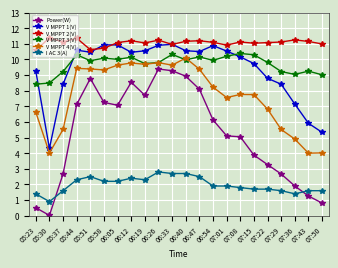

How many data points does each series have?

22